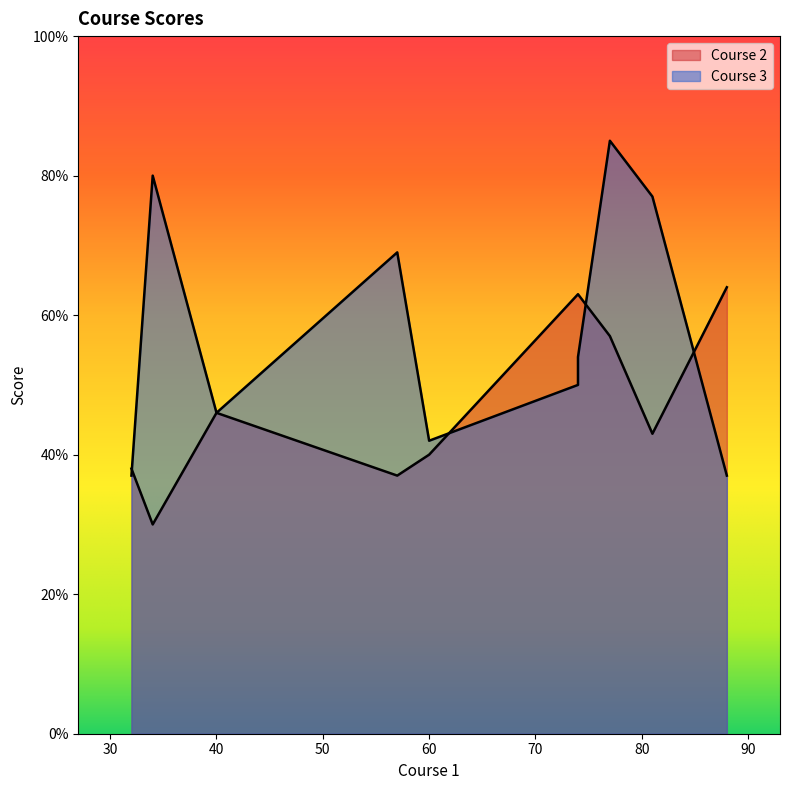

How many data points in Course 2 are less than 46?

5